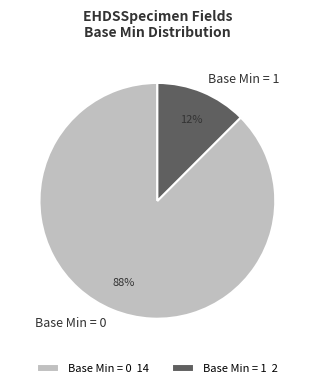

Is it true that Base Min = 1 is 1% of the pie?

False